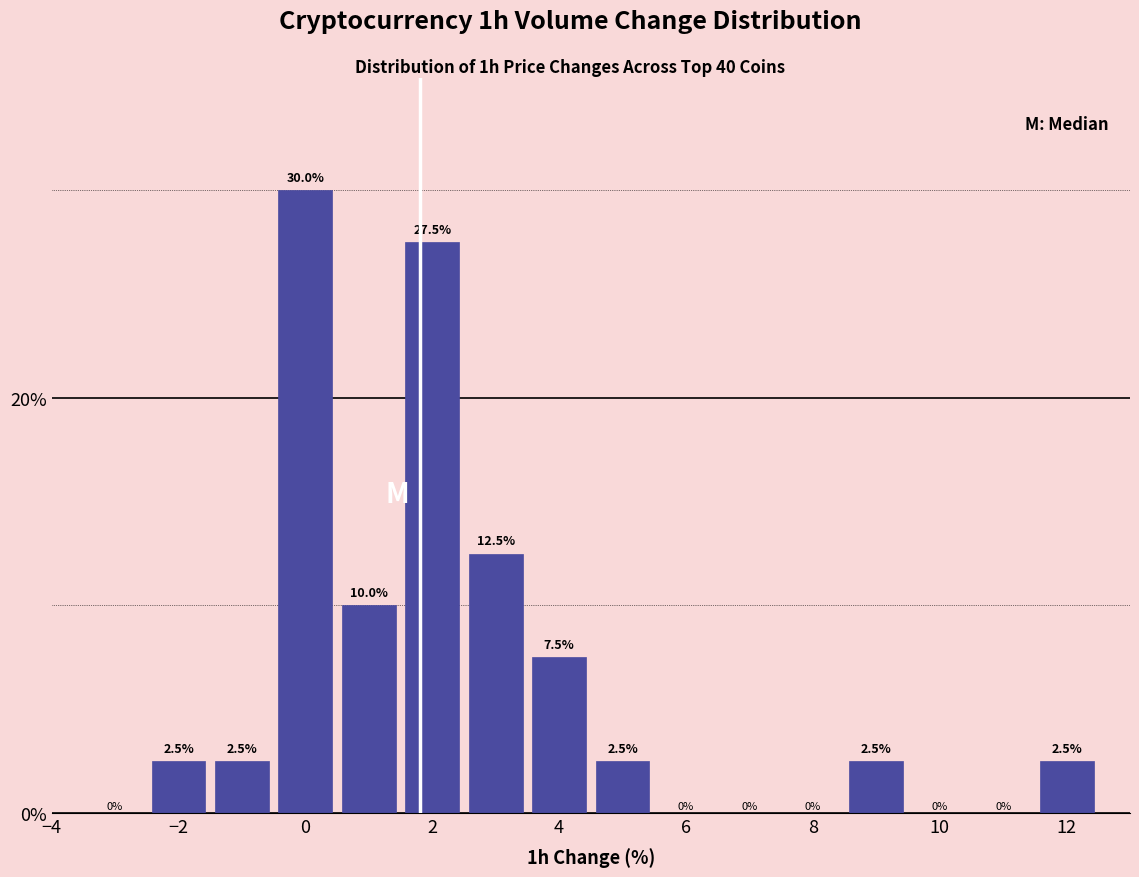

Which range on the x-axis has the tallest bar?

-0.5 to 0.5